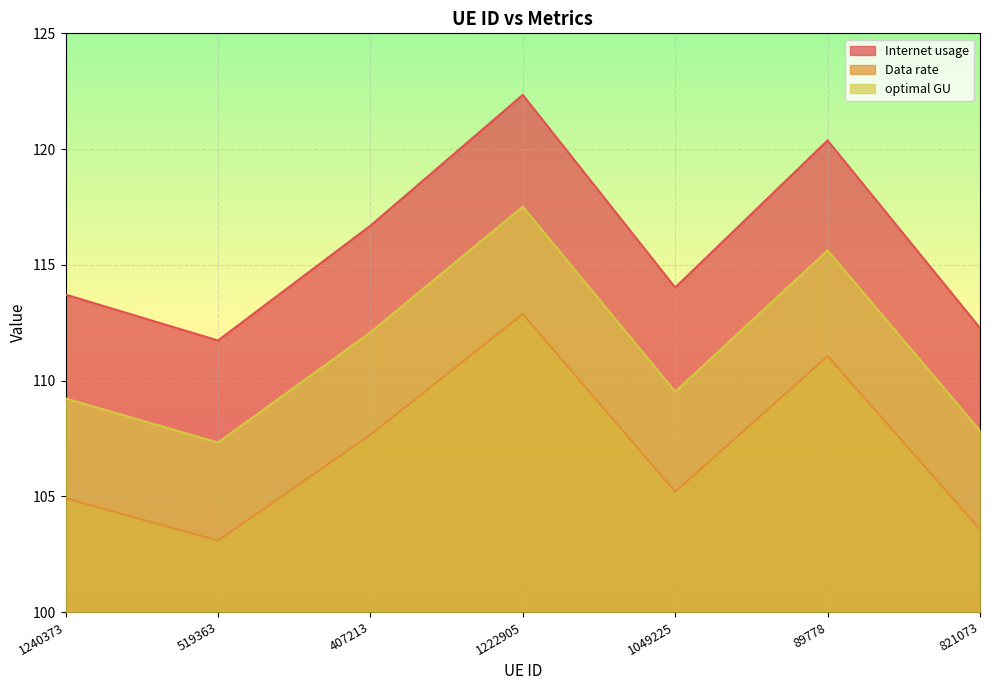

Does the chart display data point markers on the line(s)?

No